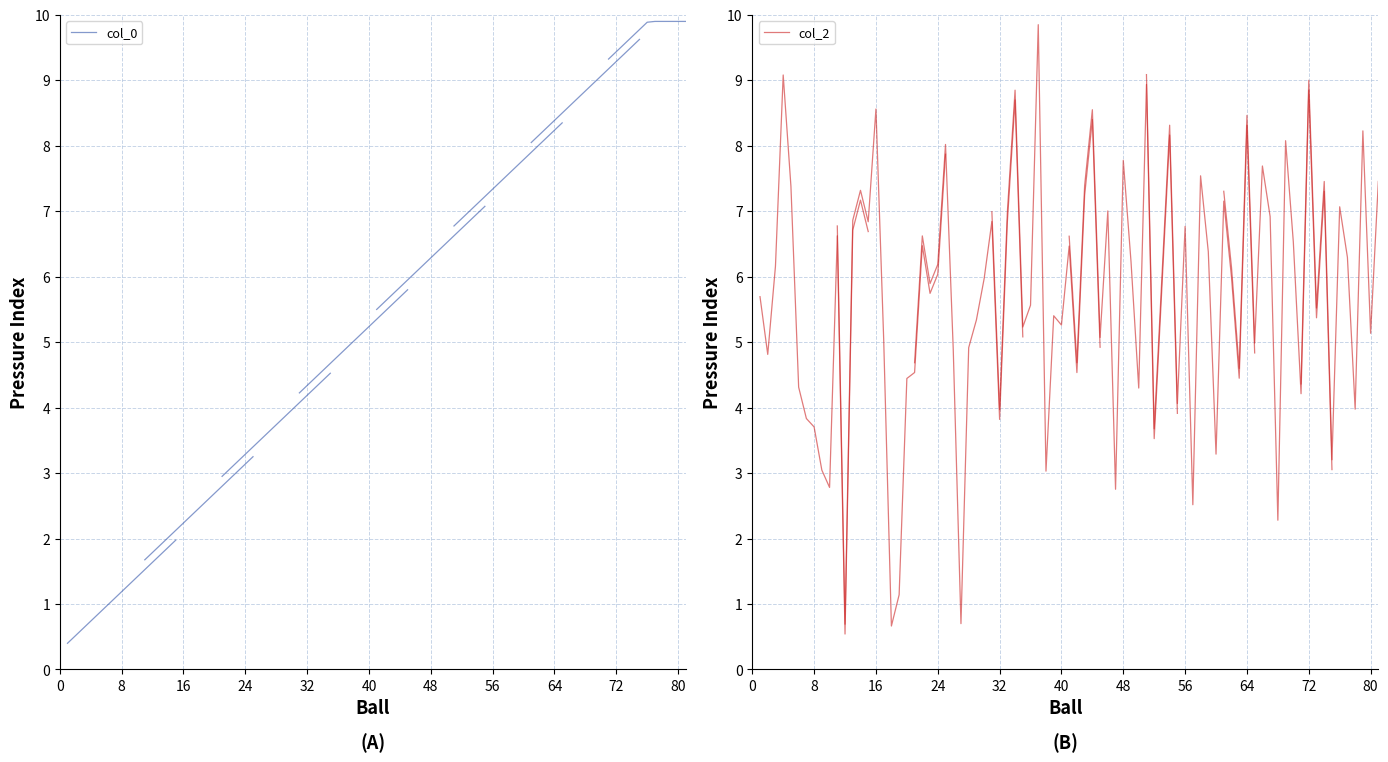

True or false: col_2 has a value of 11.1 at 13.

False